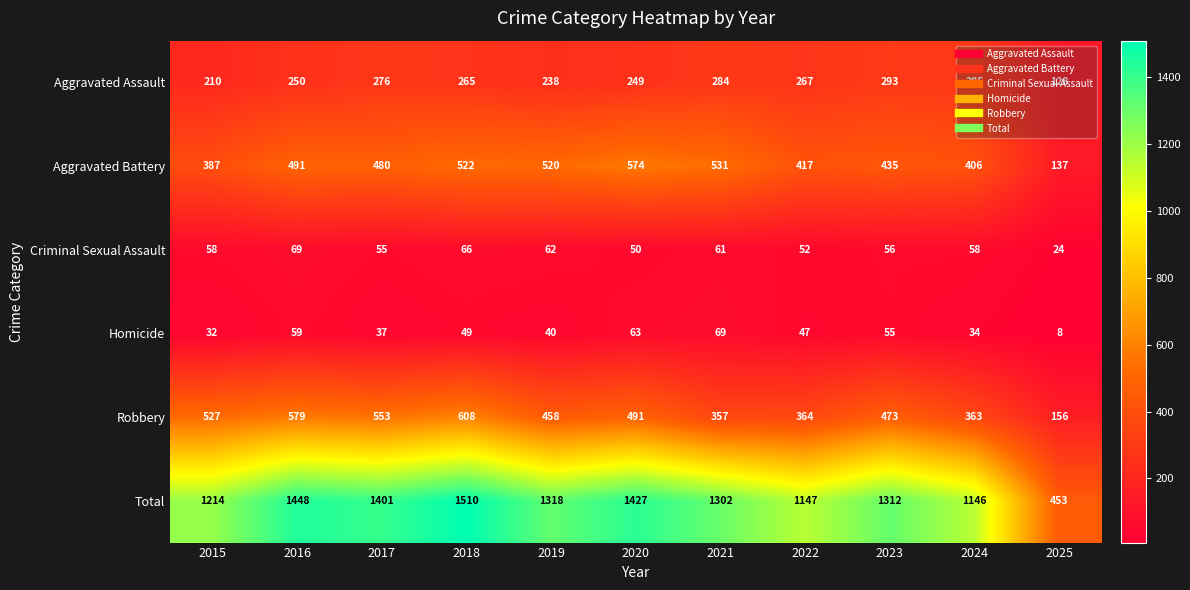

Between 2018 and 2024, which series saw the biggest shift?

Total